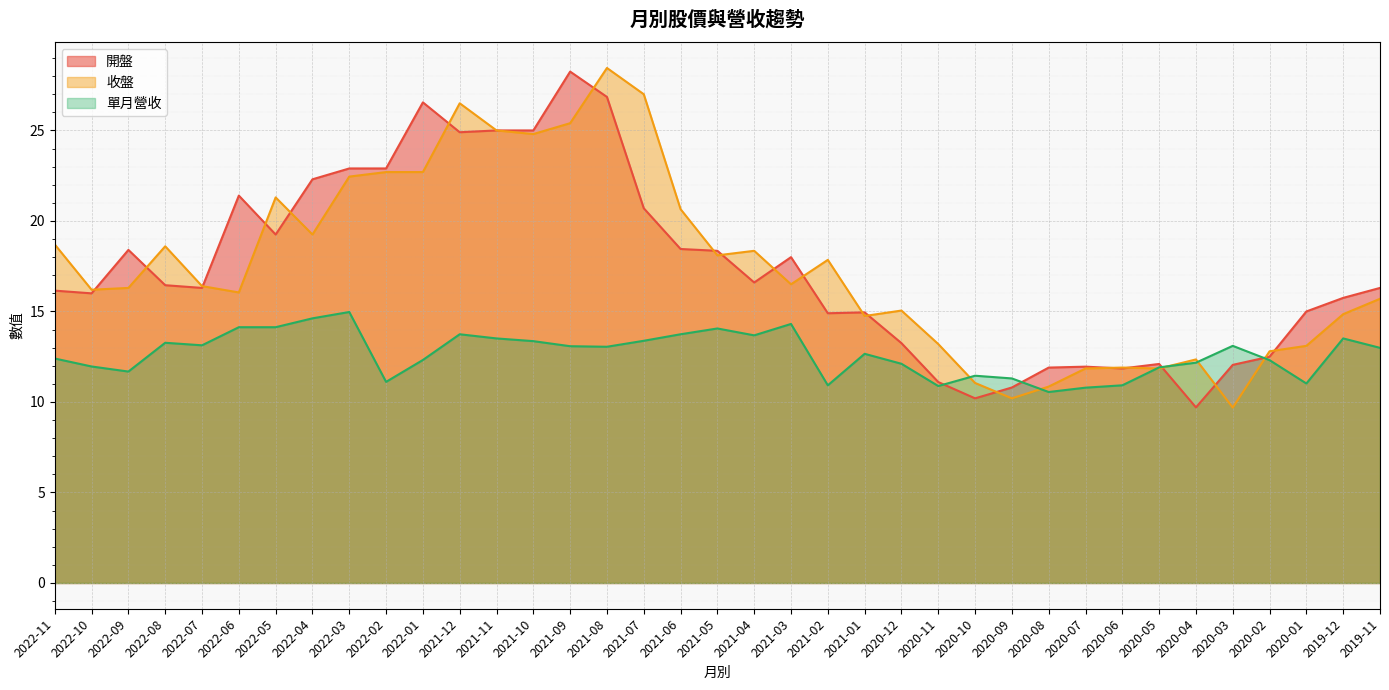

Is the value of 收盤 at 2021-03 greater than the value of 開盤 at 2020-06?

Yes